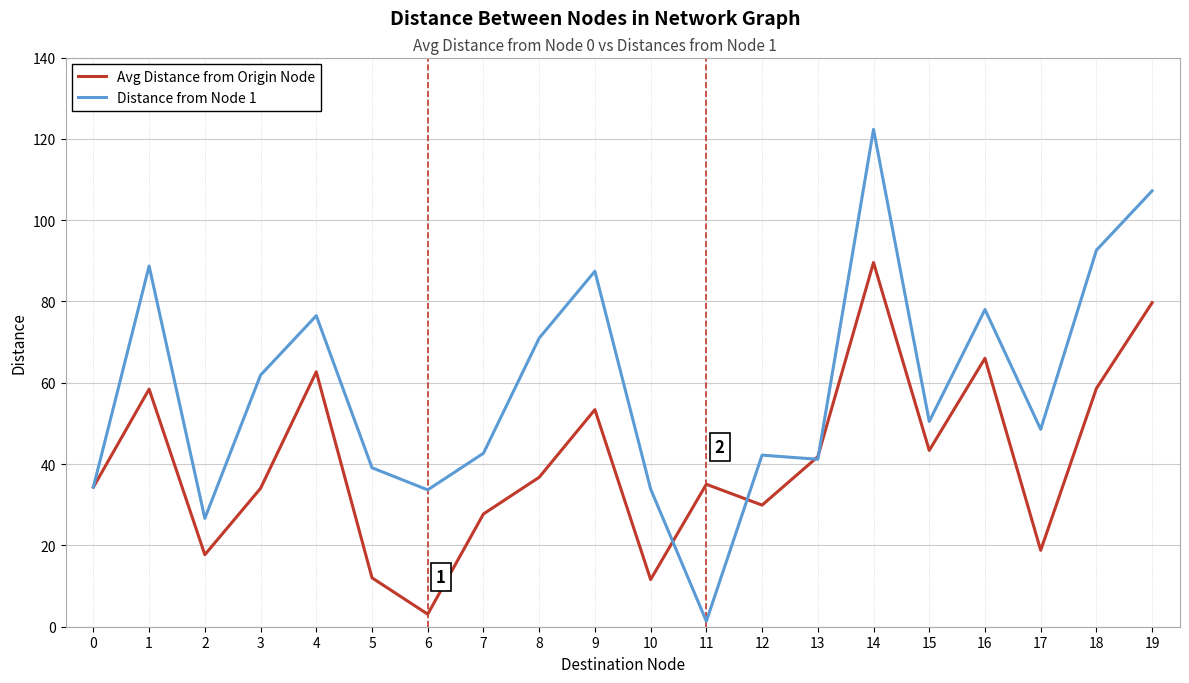

How many lines are shown in the chart?

2